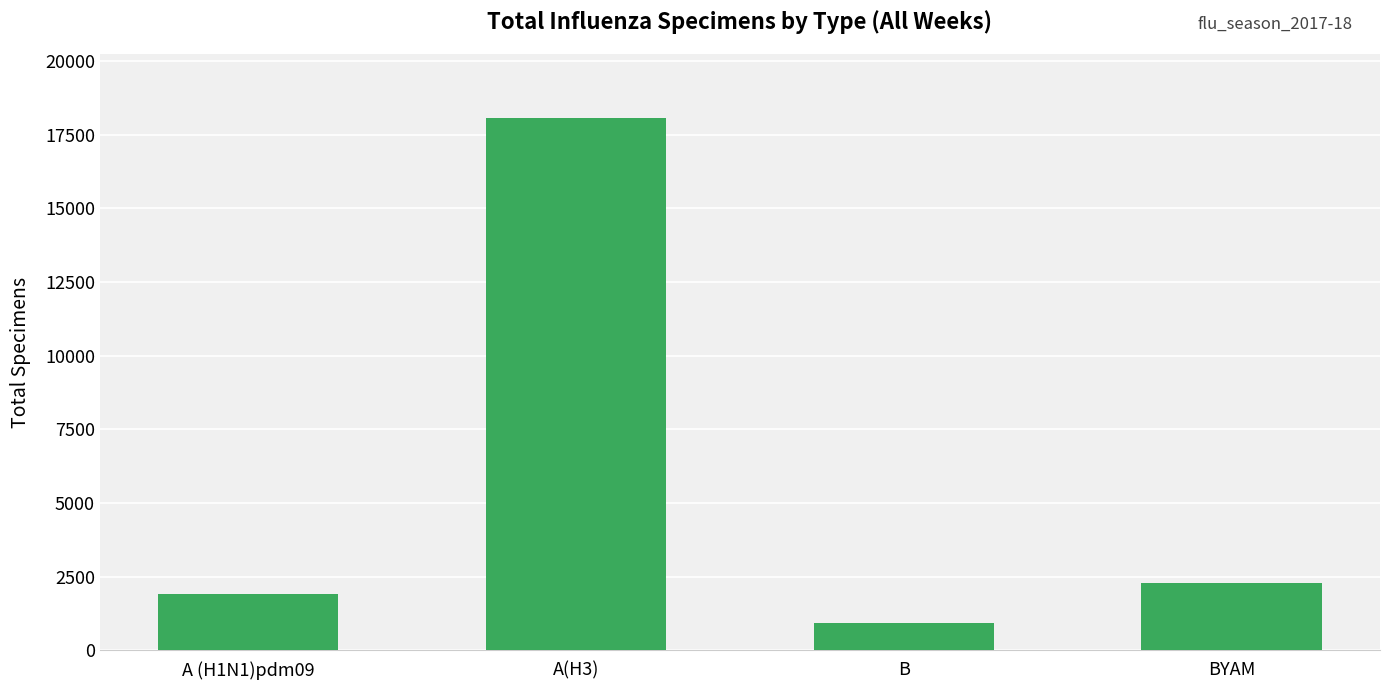

Reading left to right, list all the values displayed in this chart.

A (H1N1)pdm09=1896	A(H3)=18068	B=921	BYAM=2292